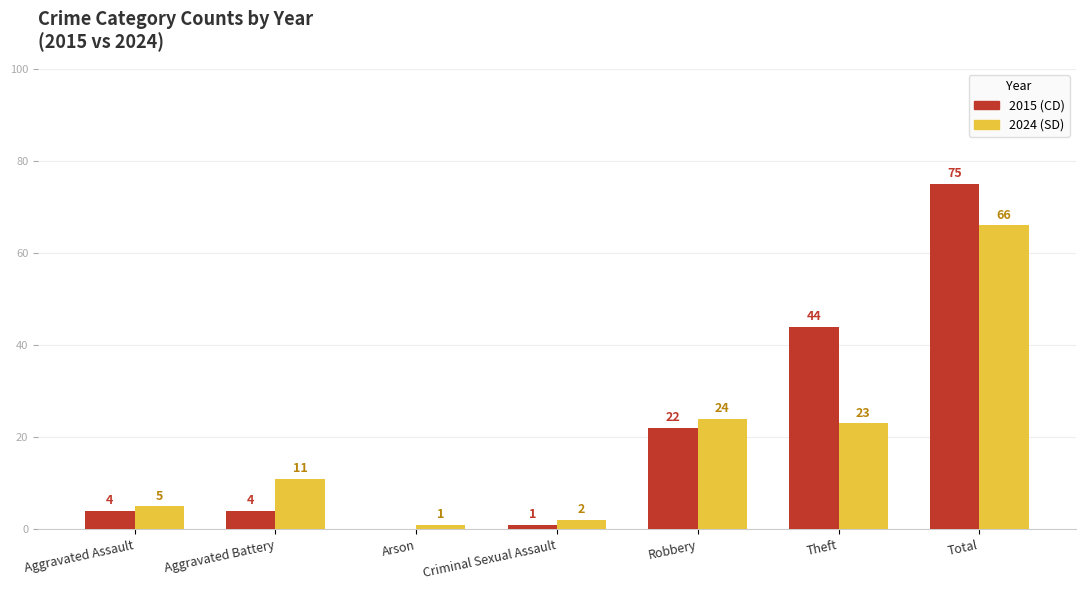

What is the greatest value displayed?

75